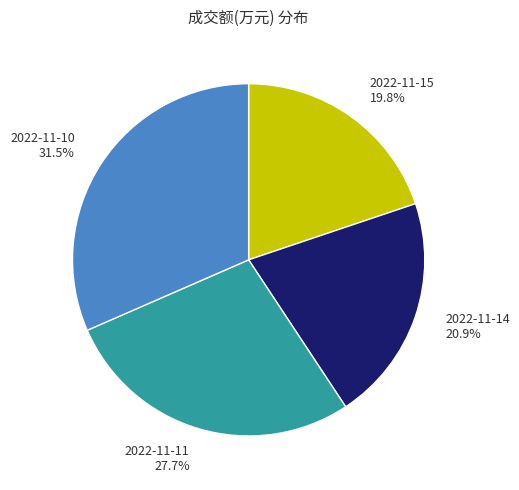

How many slices are in this pie chart?

4